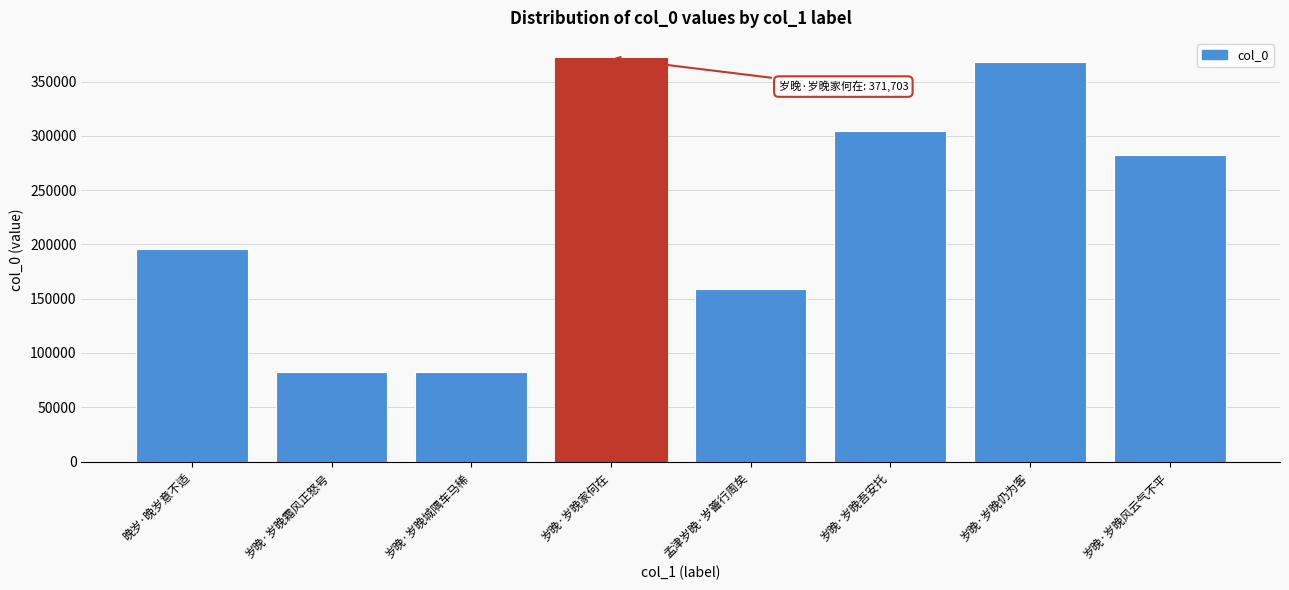

What is the difference between the values at 岁晚·岁晚仍为客 and 孟津岁晚·岁籥行周矣?

208518